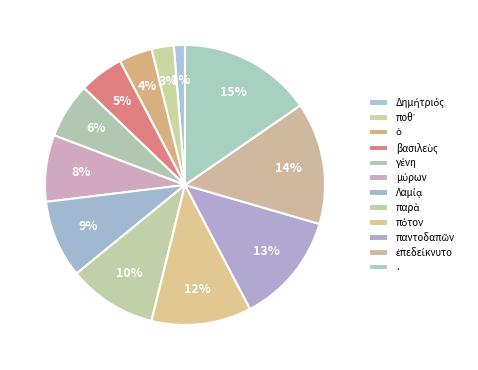

The γένη slice represents 17% of the pie. True or false?

False